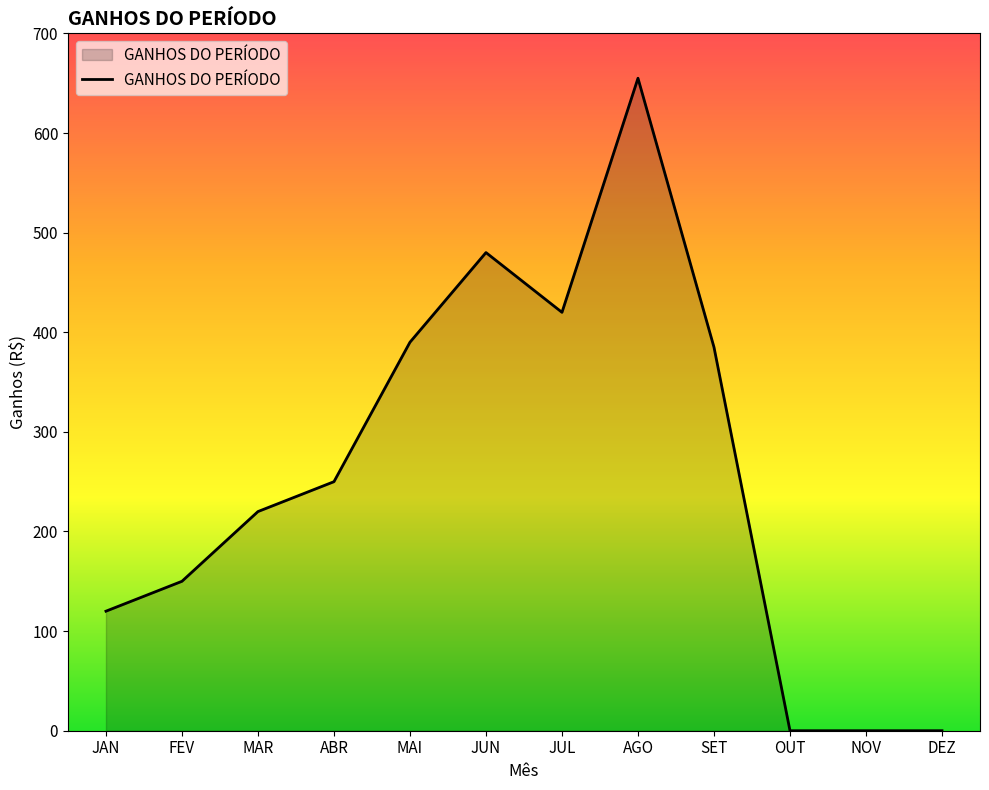

What is the approximate value at ABR?

250